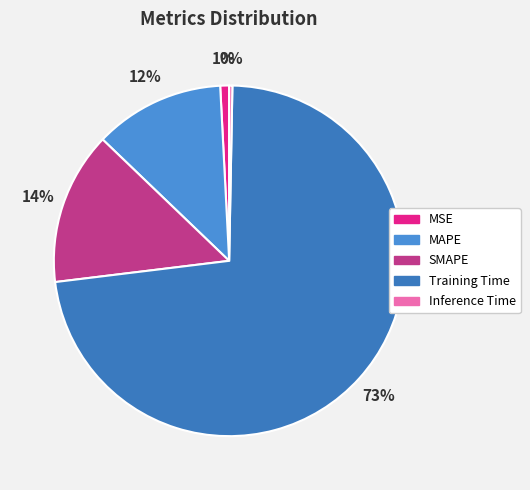

Which has a higher value, SMAPE or Inference Time?

SMAPE